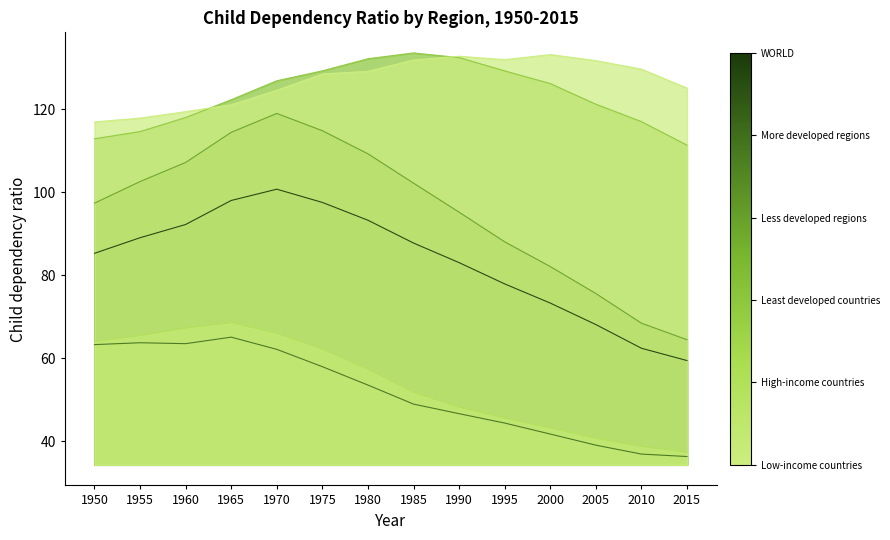

List the labels in order of WORLD value, largest first.

1970, 1965, 1975, 1980, 1960, 1955, 1985, 1950, 1990, 1995, 2000, 2005, 2010, 2015